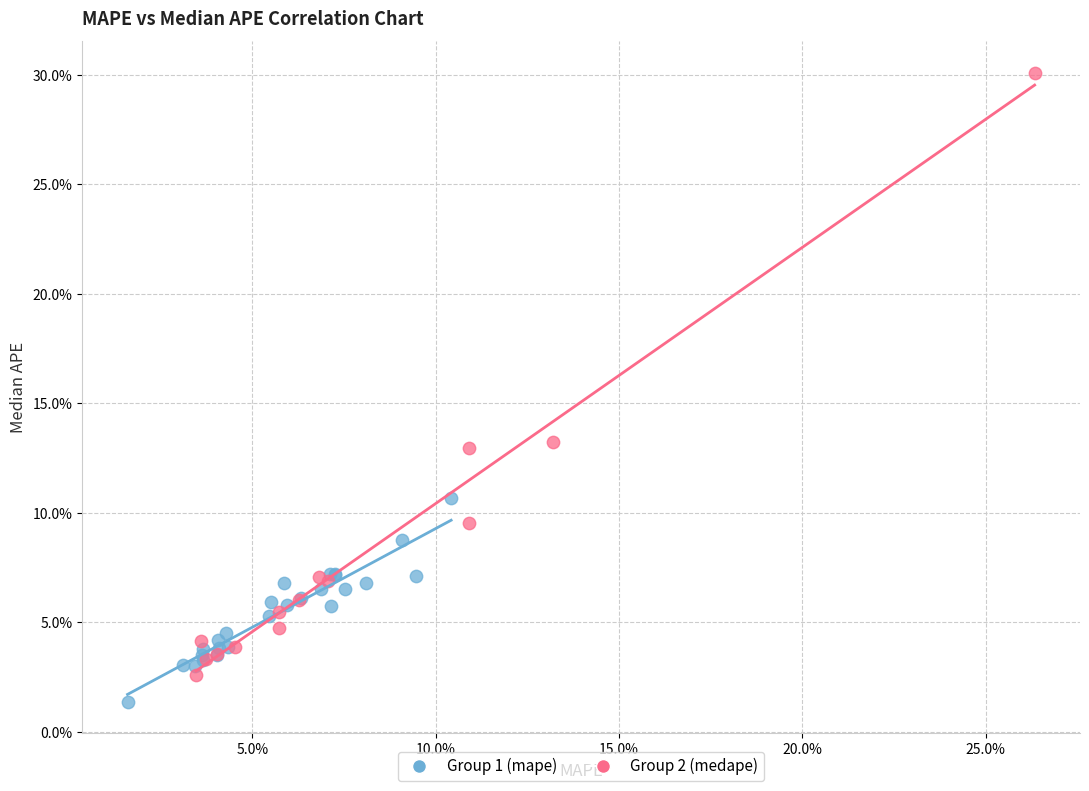

What are all the series names shown in the legend?

Group 1 (mape), Group 2 (medape)